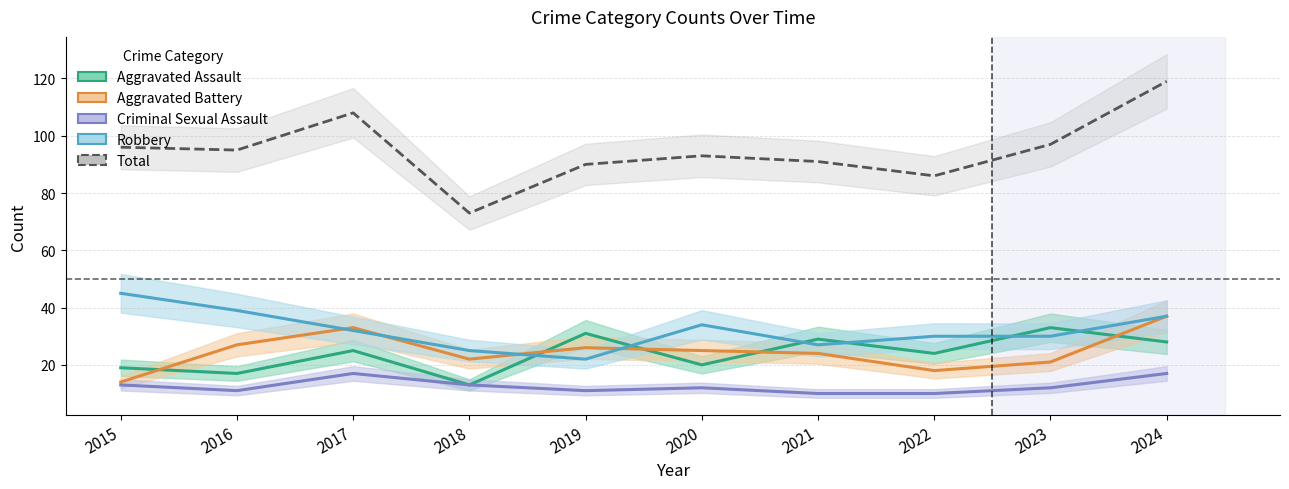

Reading left to right, list all the values displayed in this chart.

Aggravated Assault: 2015=19	2016=17	2017=25	2018=13	2019=31	2020=20	2021=29	2022=24	2023=33	2024=28
Aggravated Battery: 2015=14	2016=27	2017=33	2018=22	2019=26	2020=25	2021=24	2022=18	2023=21	2024=37
Criminal Sexual Assault: 2015=13	2016=11	2017=17	2018=13	2019=11	2020=12	2021=10	2022=10	2023=12	2024=17
Robbery: 2015=45	2016=39	2017=32	2018=25	2019=22	2020=34	2021=27	2022=30	2023=30	2024=37
Total: 2015=96	2016=95	2017=108	2018=73	2019=90	2020=93	2021=91	2022=86	2023=97	2024=119